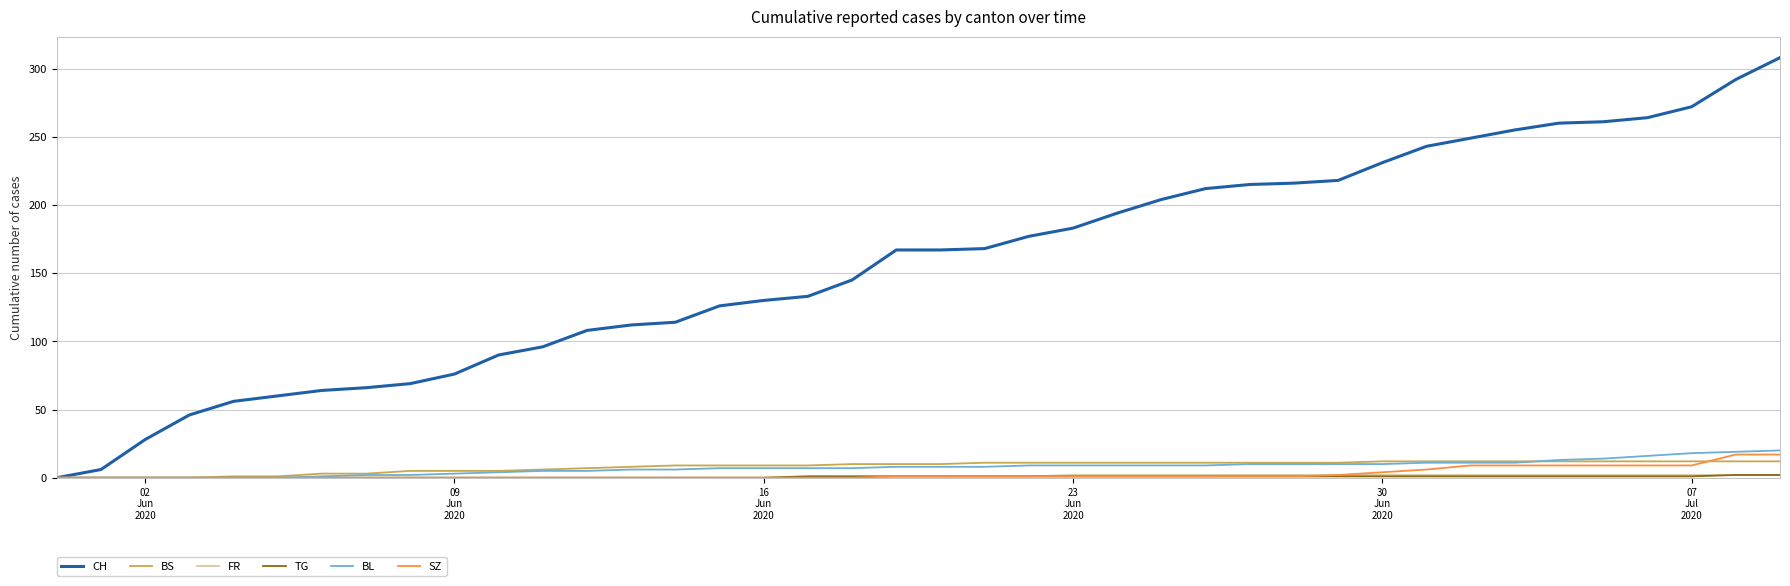

Which series has the largest total across all categories?

CH